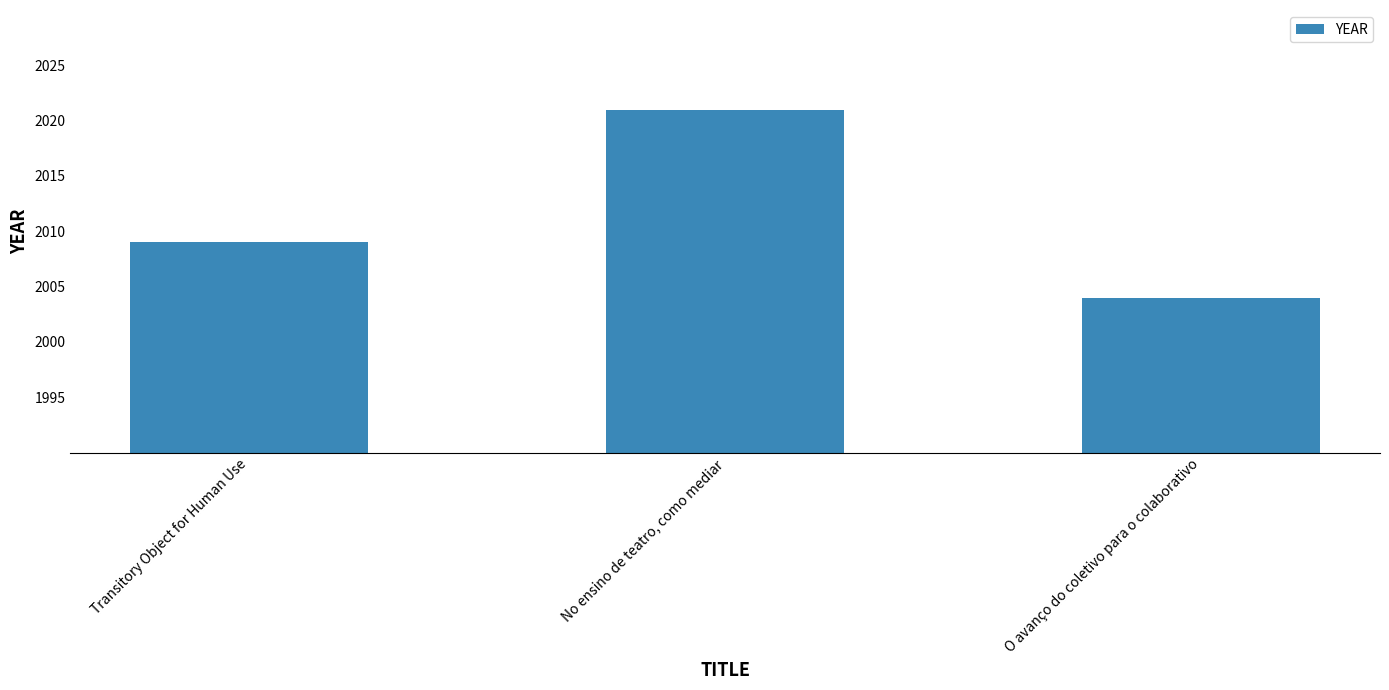

What is the difference between the maximum and minimum values?

17